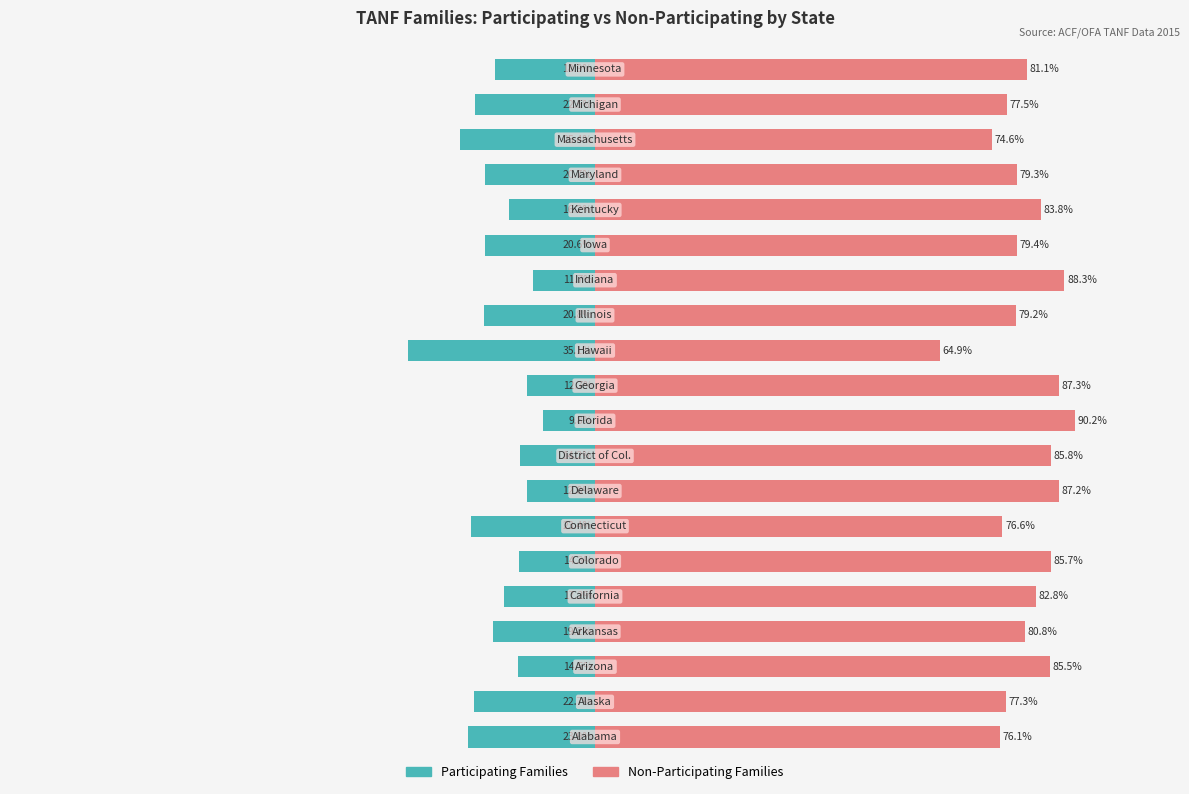

What is the approximate value of Participating Families at 16?

-20.7